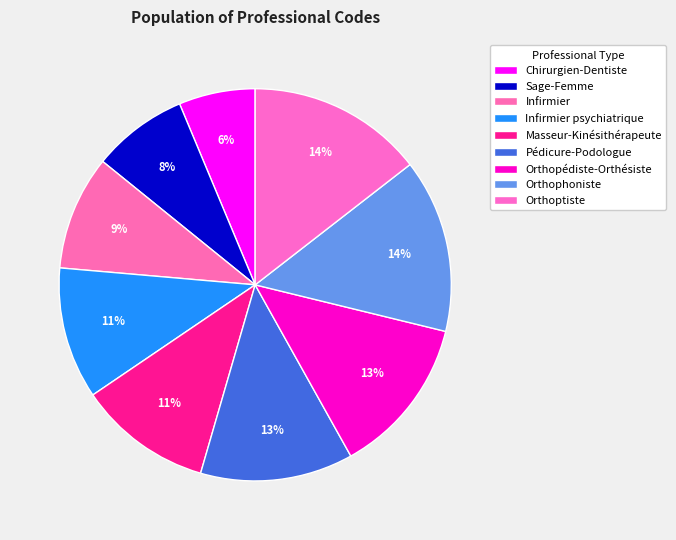

To the nearest percent, what percentage of the pie is Pédicure-Podologue?

13%